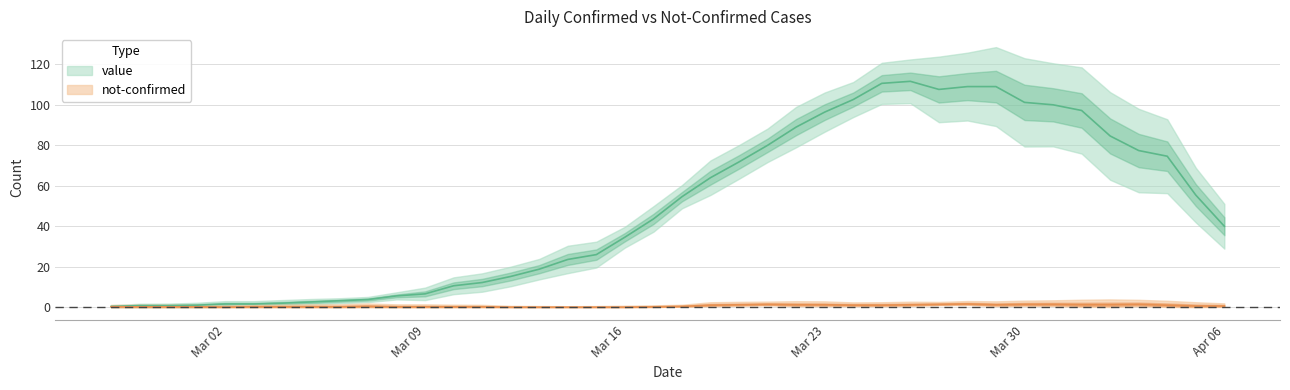

What is the sum of the not-confirmed values at 2020-04-06 and 2020-03-29?

1